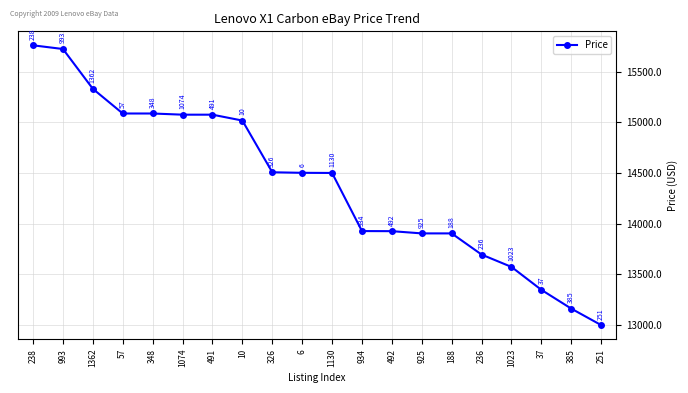

Which has a higher value, 326 or 491?

491